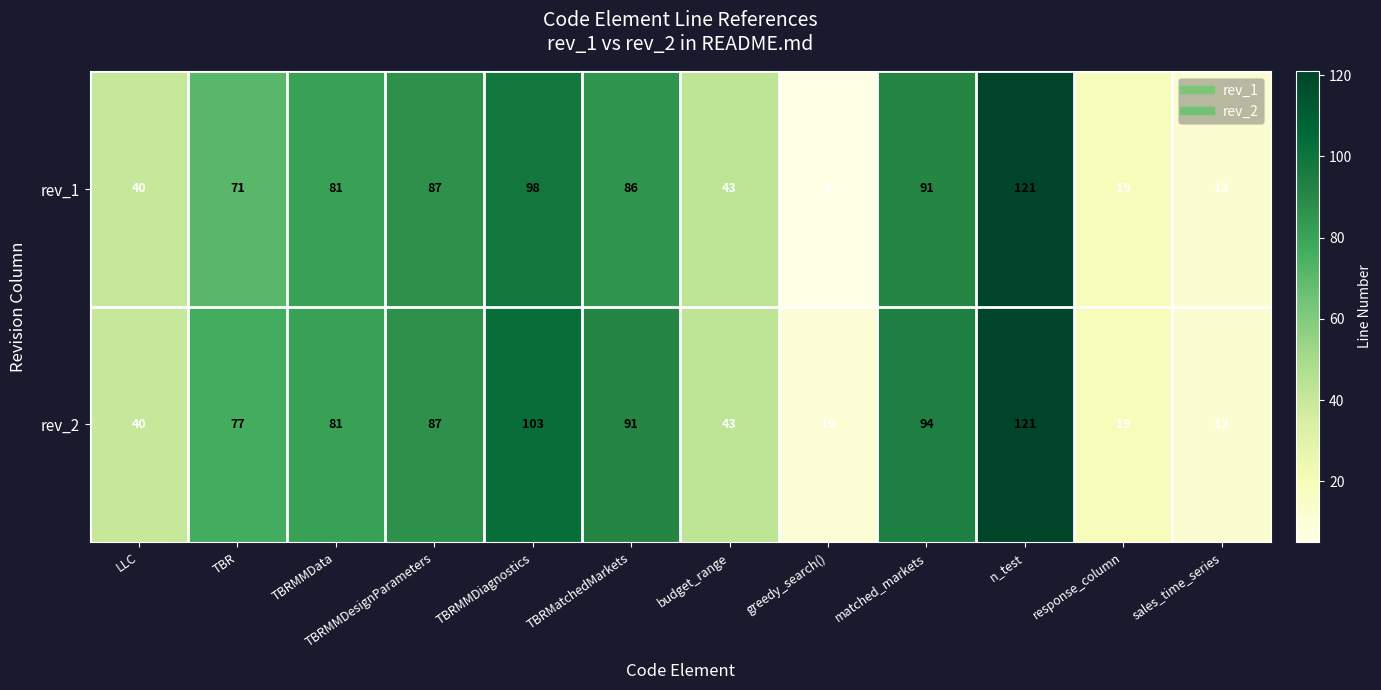

Is it true that rev_2 equals 94 at matched_markets?

True